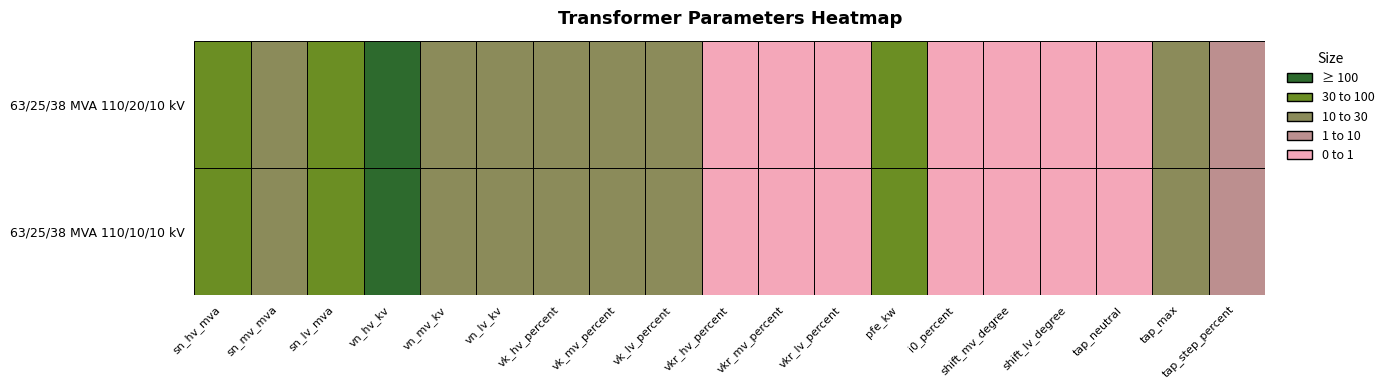

What is the maximum value for 63/25/38 MVA 110/20/10 kV?

110.0